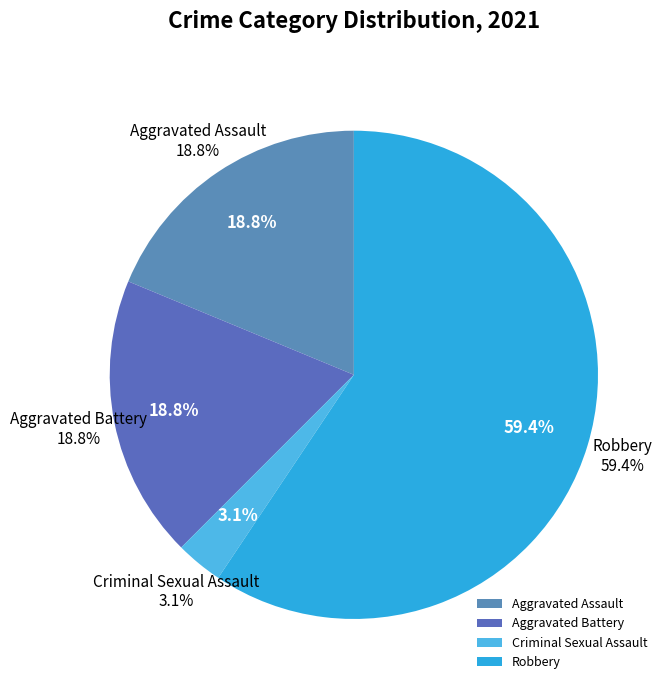

To the nearest percent, what is the difference between the Criminal Sexual Assault and Aggravated Battery slice percentages?

16%